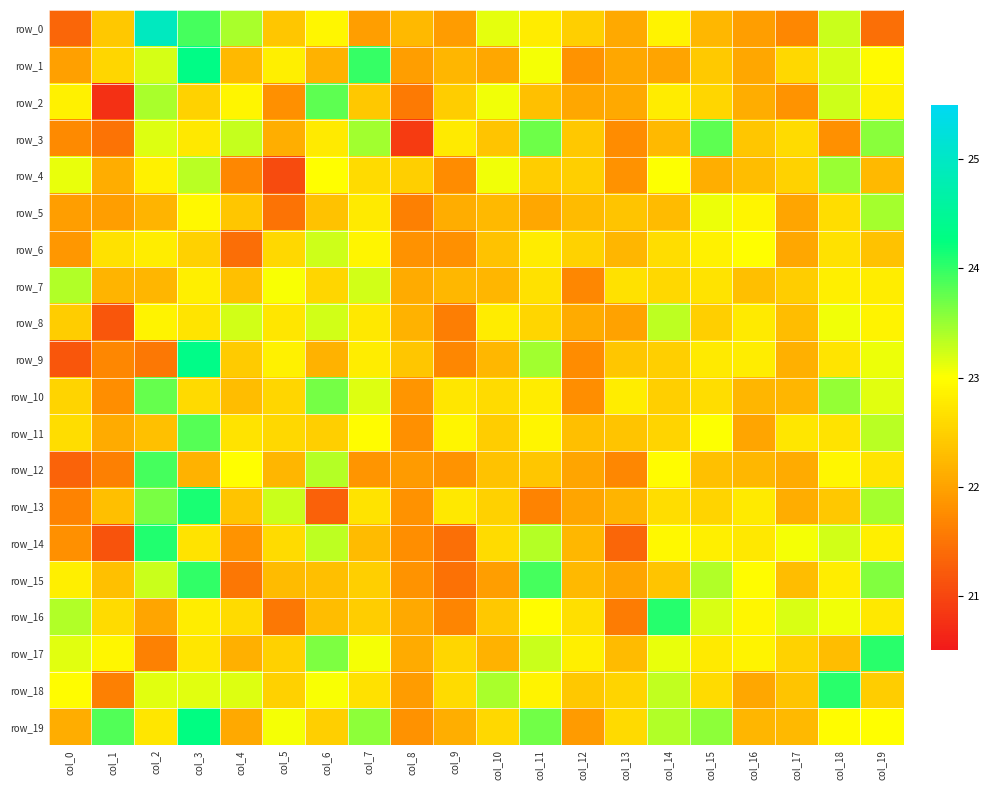

Reading right to left, transcribe all the data shown in this chart.

row_0: col_19=21.5	col_18=23.3	col_17=21.7	col_16=22.0	col_15=22.2	col_14=22.9	col_13=22.1	col_12=22.5	col_11=22.8	col_10=23.1	col_9=21.9	col_8=22.2	col_7=22.0	col_6=22.9	col_5=22.4	col_4=23.4	col_3=23.9	col_2=24.9	col_1=22.4	col_0=21.3
row_1: col_19=23.0	col_18=23.2	col_17=22.6	col_16=22.1	col_15=22.4	col_14=22.0	col_13=22.1	col_12=21.8	col_11=23.0	col_10=22.0	col_9=22.2	col_8=21.9	col_7=24.0	col_6=22.2	col_5=22.8	col_4=22.3	col_3=24.3	col_2=23.2	col_1=22.6	col_0=22.0
row_2: col_19=22.9	col_18=23.2	col_17=21.8	col_16=22.1	col_15=22.6	col_14=22.8	col_13=22.1	col_12=22.1	col_11=22.3	col_10=23.1	col_9=22.5	col_8=21.6	col_7=22.4	col_6=23.8	col_5=21.8	col_4=22.9	col_3=22.5	col_2=23.4	col_1=20.8	col_0=22.9
row_3: col_19=23.6	col_18=21.8	col_17=22.6	col_16=22.4	col_15=23.8	col_14=22.2	col_13=21.8	col_12=22.4	col_11=23.7	col_10=22.4	col_9=22.8	col_8=20.9	col_7=23.5	col_6=22.8	col_5=22.1	col_4=23.3	col_3=22.8	col_2=23.2	col_1=21.5	col_0=21.7
row_4: col_19=22.2	col_18=23.5	col_17=22.5	col_16=22.3	col_15=22.1	col_14=23.0	col_13=21.8	col_12=22.5	col_11=22.5	col_10=23.1	col_9=21.8	col_8=22.5	col_7=22.6	col_6=23.0	col_5=21.1	col_4=21.7	col_3=23.3	col_2=22.9	col_1=22.1	col_0=23.1
row_5: col_19=23.4	col_18=22.6	col_17=22.0	col_16=22.9	col_15=23.1	col_14=22.3	col_13=22.4	col_12=22.3	col_11=22.1	col_10=22.3	col_9=22.1	col_8=21.6	col_7=22.8	col_6=22.3	col_5=21.5	col_4=22.4	col_3=22.9	col_2=22.2	col_1=22.0	col_0=22.0
row_6: col_19=22.3	col_18=22.7	col_17=22.0	col_16=23.0	col_15=22.8	col_14=22.6	col_13=22.2	col_12=22.5	col_11=22.8	col_10=22.4	col_9=21.8	col_8=21.8	col_7=22.9	col_6=23.2	col_5=22.6	col_4=21.4	col_3=22.5	col_2=22.8	col_1=22.7	col_0=21.9
row_7: col_19=22.8	col_18=22.8	col_17=22.5	col_16=22.3	col_15=22.7	col_14=22.6	col_13=22.7	col_12=21.7	col_11=22.7	col_10=22.2	col_9=22.2	col_8=22.1	col_7=23.2	col_6=22.6	col_5=23.0	col_4=22.3	col_3=22.8	col_2=22.2	col_1=22.2	col_0=23.4
row_8: col_19=22.9	col_18=23.1	col_17=22.3	col_16=22.8	col_15=22.5	col_14=23.3	col_13=22.0	col_12=22.1	col_11=22.6	col_10=22.8	col_9=21.6	col_8=22.2	col_7=22.7	col_6=23.2	col_5=22.7	col_4=23.2	col_3=22.7	col_2=22.9	col_1=21.2	col_0=22.5
row_9: col_19=23.1	col_18=22.7	col_17=22.1	col_16=22.8	col_15=22.8	col_14=22.5	col_13=22.4	col_12=21.8	col_11=23.5	col_10=22.2	col_9=21.7	col_8=22.4	col_7=22.8	col_6=22.2	col_5=22.8	col_4=22.4	col_3=24.3	col_2=21.5	col_1=21.7	col_0=21.2
row_10: col_19=23.2	col_18=23.5	col_17=22.2	col_16=22.2	col_15=22.6	col_14=22.5	col_13=22.8	col_12=21.8	col_11=22.8	col_10=22.6	col_9=22.7	col_8=21.9	col_7=23.2	col_6=23.7	col_5=22.6	col_4=22.3	col_3=22.6	col_2=23.7	col_1=21.8	col_0=22.5
row_11: col_19=23.3	col_18=22.7	col_17=22.7	col_16=22.0	col_15=23.0	col_14=22.5	col_13=22.4	col_12=22.3	col_11=22.9	col_10=22.5	col_9=22.9	col_8=21.8	col_7=23.0	col_6=22.5	col_5=22.6	col_4=22.7	col_3=23.8	col_2=22.3	col_1=22.1	col_0=22.6
row_12: col_19=22.7	col_18=22.9	col_17=22.1	col_16=22.2	col_15=22.3	col_14=23.0	col_13=21.7	col_12=22.0	col_11=22.4	col_10=22.4	col_9=21.8	col_8=21.9	col_7=21.9	col_6=23.4	col_5=22.2	col_4=23.0	col_3=22.2	col_2=23.9	col_1=21.6	col_0=21.3
row_13: col_19=23.4	col_18=22.4	col_17=22.1	col_16=22.8	col_15=22.5	col_14=22.6	col_13=22.2	col_12=22.0	col_11=21.7	col_10=22.5	col_9=22.8	col_8=21.8	col_7=22.7	col_6=21.3	col_5=23.3	col_4=22.4	col_3=24.1	col_2=23.7	col_1=22.3	col_0=21.7
row_14: col_19=22.8	col_18=23.2	col_17=23.0	col_16=22.8	col_15=22.8	col_14=22.9	col_13=21.3	col_12=22.2	col_11=23.4	col_10=22.6	col_9=21.5	col_8=21.8	col_7=22.3	col_6=23.3	col_5=22.6	col_4=21.8	col_3=22.7	col_2=24.1	col_1=21.1	col_0=21.8
row_15: col_19=23.6	col_18=22.8	col_17=22.3	col_16=23.0	col_15=23.4	col_14=22.4	col_13=22.0	col_12=22.3	col_11=23.9	col_10=21.9	col_9=21.5	col_8=21.8	col_7=22.5	col_6=22.3	col_5=22.3	col_4=21.5	col_3=24.0	col_2=23.3	col_1=22.3	col_0=22.8
row_16: col_19=22.8	col_18=23.1	col_17=23.2	col_16=22.9	col_15=23.2	col_14=24.1	col_13=21.6	col_12=22.7	col_11=23.0	col_10=22.4	col_9=21.7	col_8=22.1	col_7=22.5	col_6=22.3	col_5=21.5	col_4=22.6	col_3=22.8	col_2=22.0	col_1=22.6	col_0=23.4
row_17: col_19=24.1	col_18=22.3	col_17=22.5	col_16=22.9	col_15=22.8	col_14=23.1	col_13=22.3	col_12=22.8	col_11=23.3	col_10=22.2	col_9=22.6	col_8=22.1	col_7=23.0	col_6=23.6	col_5=22.5	col_4=22.1	col_3=22.7	col_2=21.7	col_1=22.9	col_0=23.1
row_18: col_19=22.5	col_18=24.0	col_17=22.4	col_16=22.1	col_15=22.6	col_14=23.3	col_13=22.5	col_12=22.4	col_11=22.9	col_10=23.4	col_9=22.6	col_8=21.9	col_7=22.7	col_6=23.0	col_5=22.5	col_4=23.2	col_3=23.1	col_2=23.1	col_1=21.6	col_0=23.0
row_19: col_19=23.0	col_18=23.0	col_17=22.2	col_16=22.2	col_15=23.6	col_14=23.4	col_13=22.6	col_12=21.9	col_11=23.7	col_10=22.6	col_9=22.1	col_8=21.8	col_7=23.6	col_6=22.5	col_5=23.0	col_4=22.1	col_3=24.3	col_2=22.7	col_1=23.9	col_0=22.1